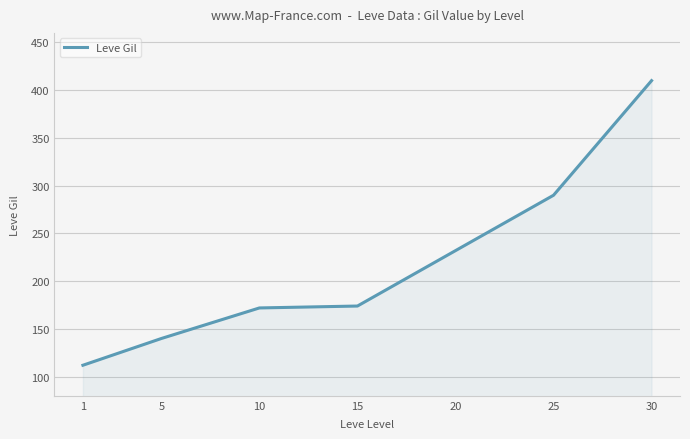

Read the value at 20, to the nearest 5.

230